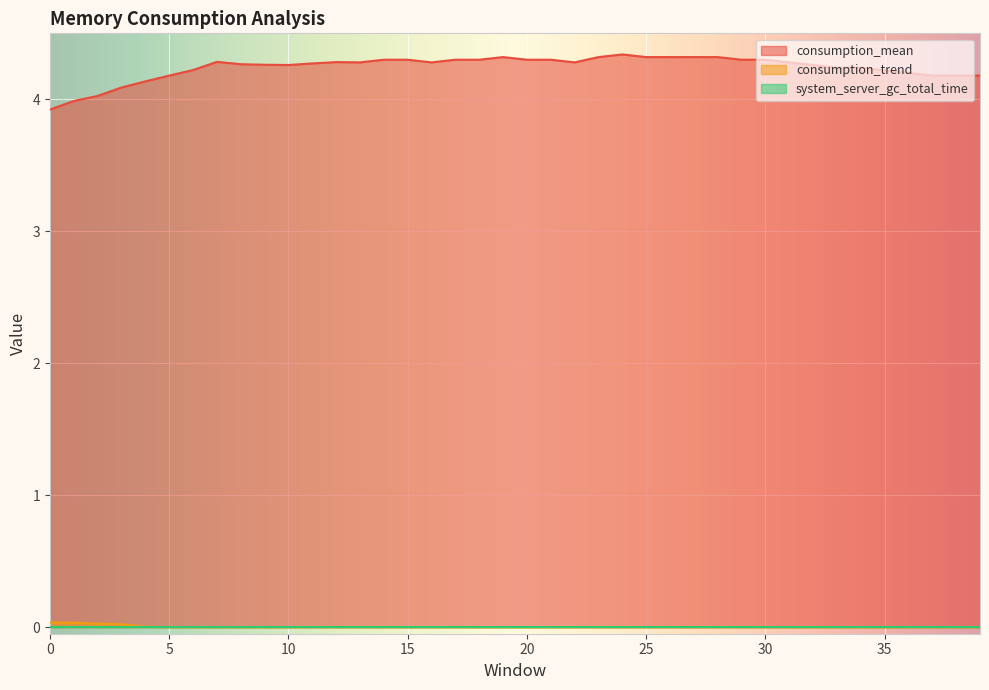

What is the value of the consumption_mean point at the 34th from the left?

4.2